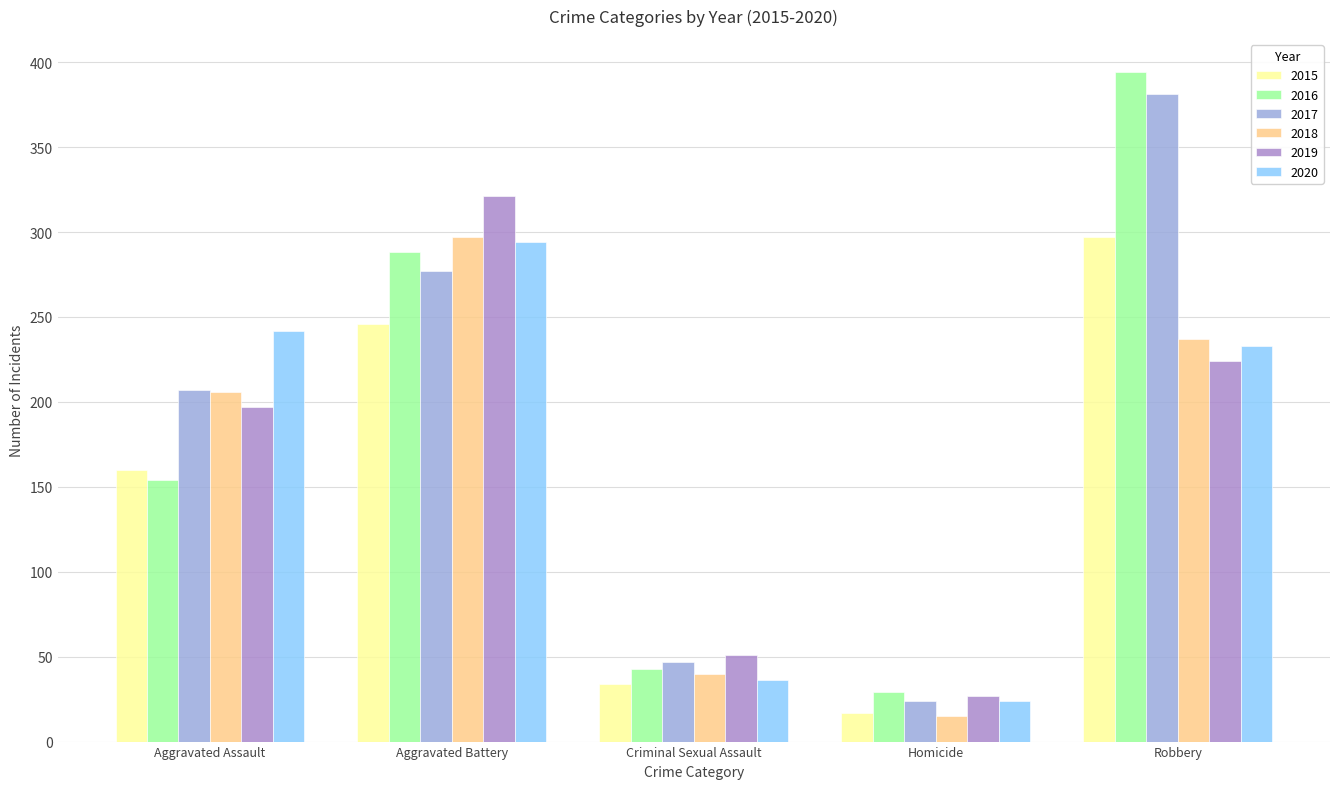

Rank the categories by 2015 value from lowest to highest.

Homicide, Criminal Sexual Assault, Aggravated Assault, Aggravated Battery, Robbery